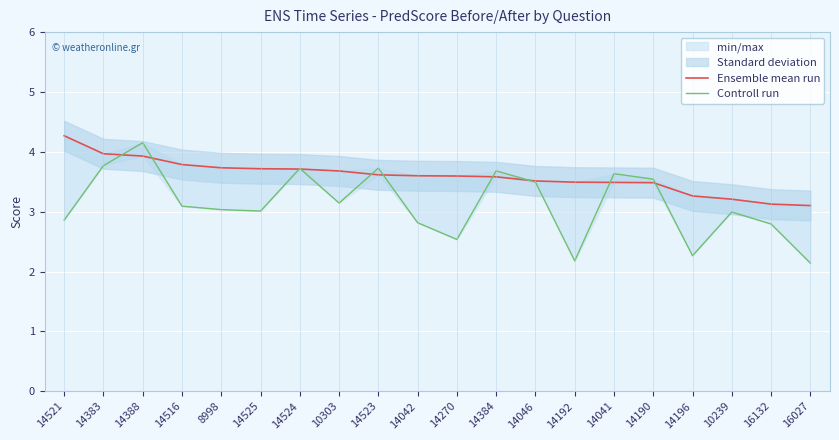

Rank the categories by Controll run value from lowest to highest.

16027, 14192, 14196, 14270, 16132, 14042, 14521, 10239, 14525, 8998, 14516, 10303, 14046, 14190, 14041, 14384, 14524, 14523, 14383, 14388